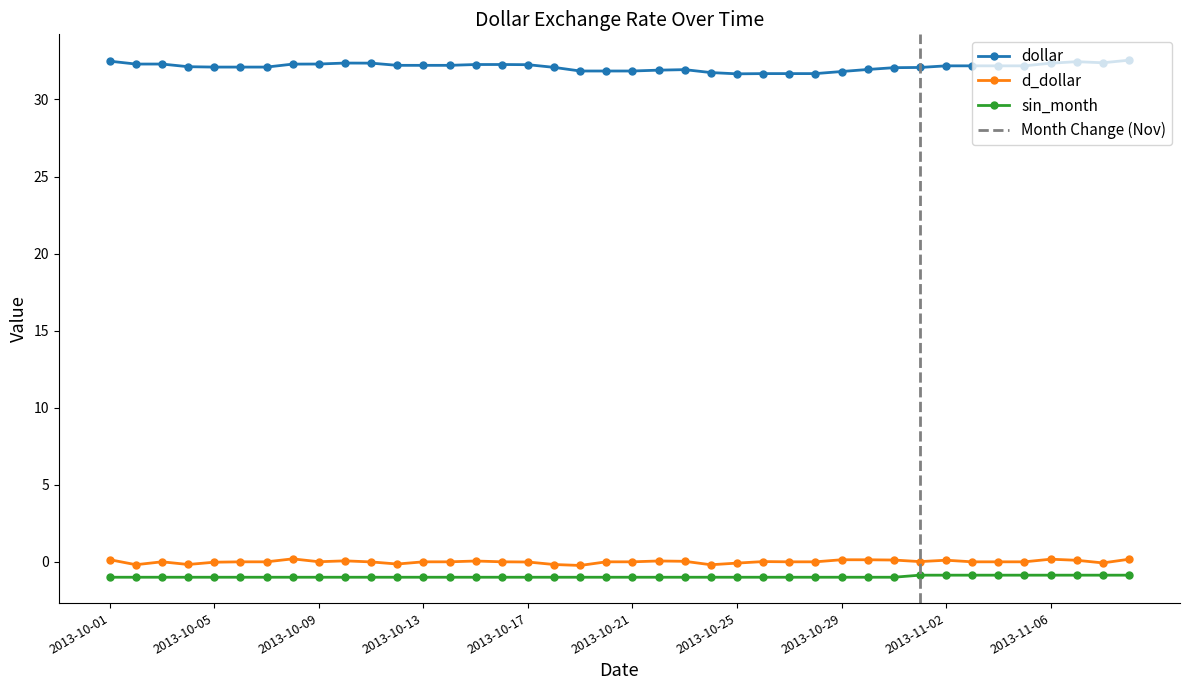

In d_dollar, how many points are lower than both neighbors (excluding endpoints)?

8